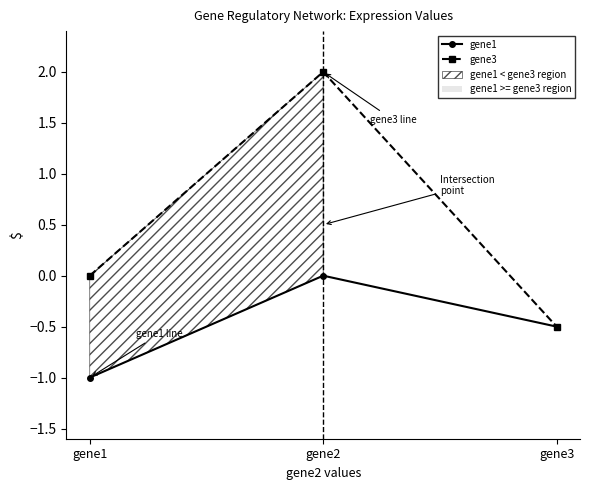

Reading left to right, transcribe all the data shown in this chart.

gene1: gene1=-1.0	gene2=0.0	gene3=-0.5
gene3: gene1=0.0	gene2=2.0	gene3=-0.5